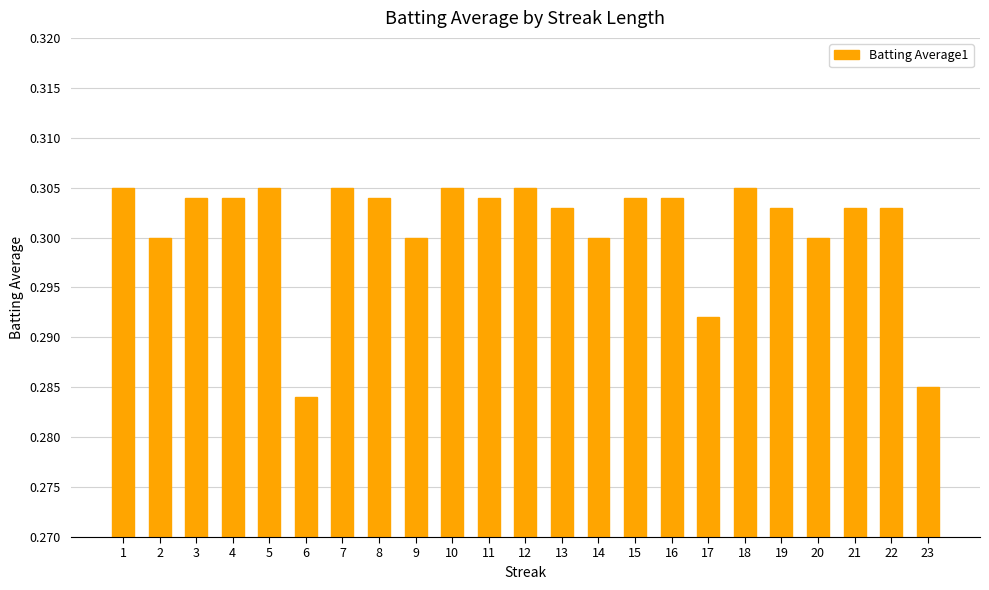

Are the bars horizontal?

No